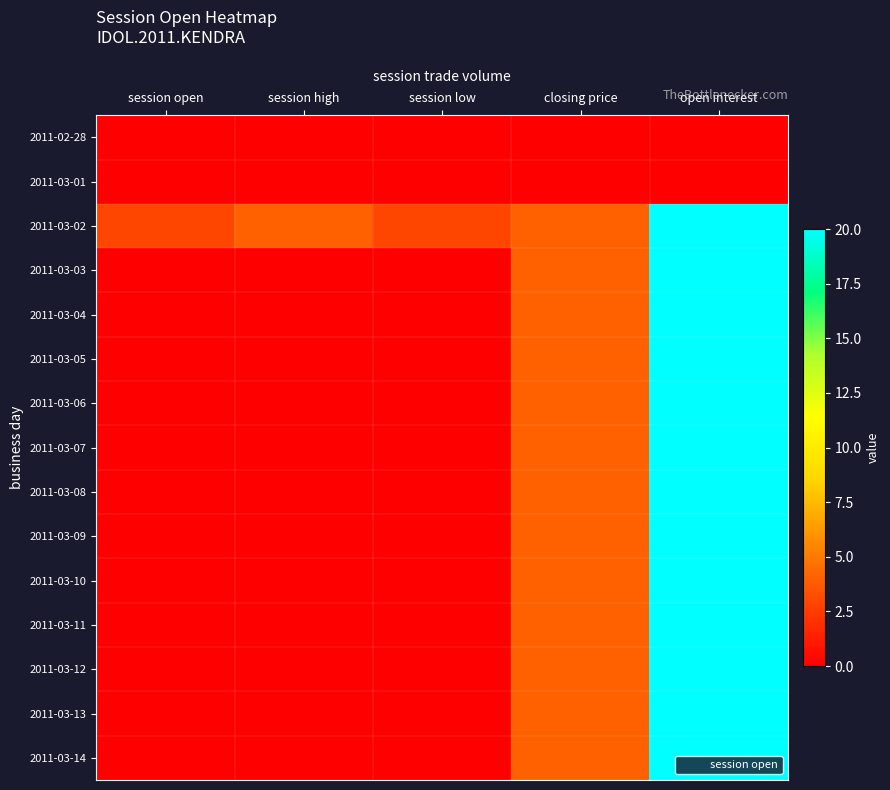

What is the greatest value displayed?

20.0